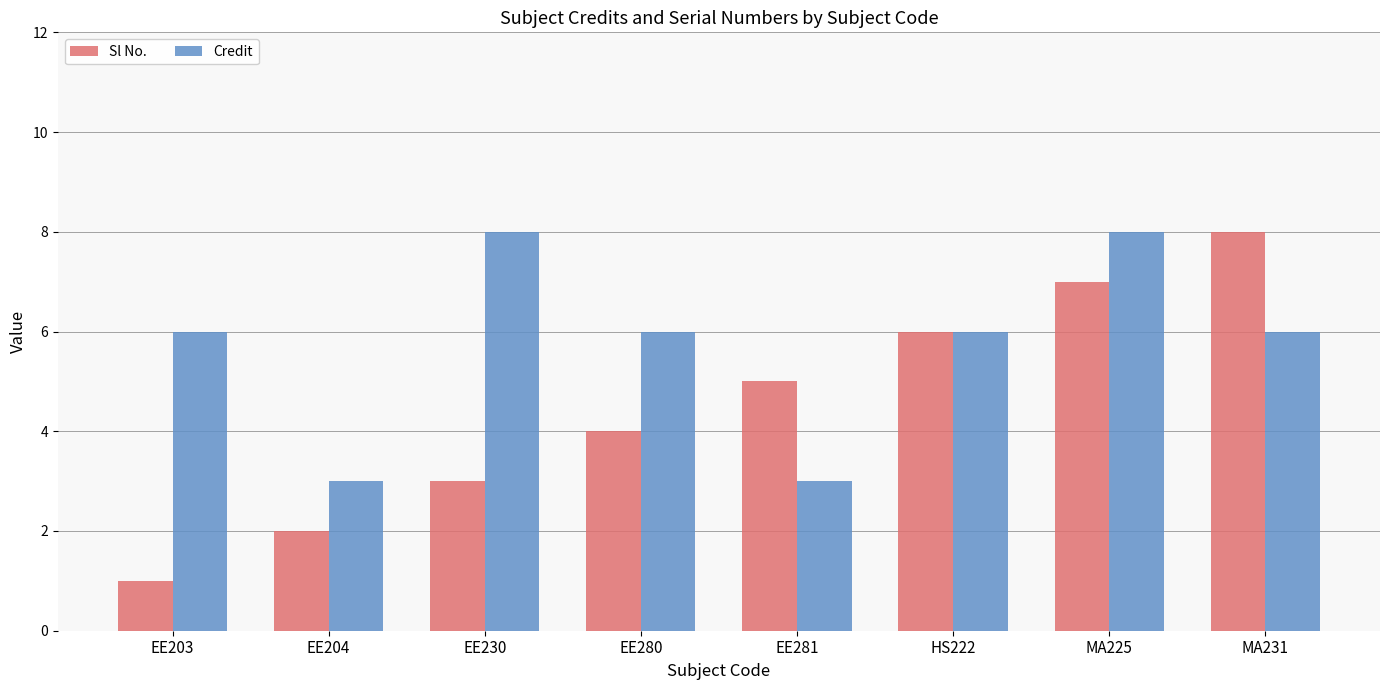

Are the bars horizontal?

No